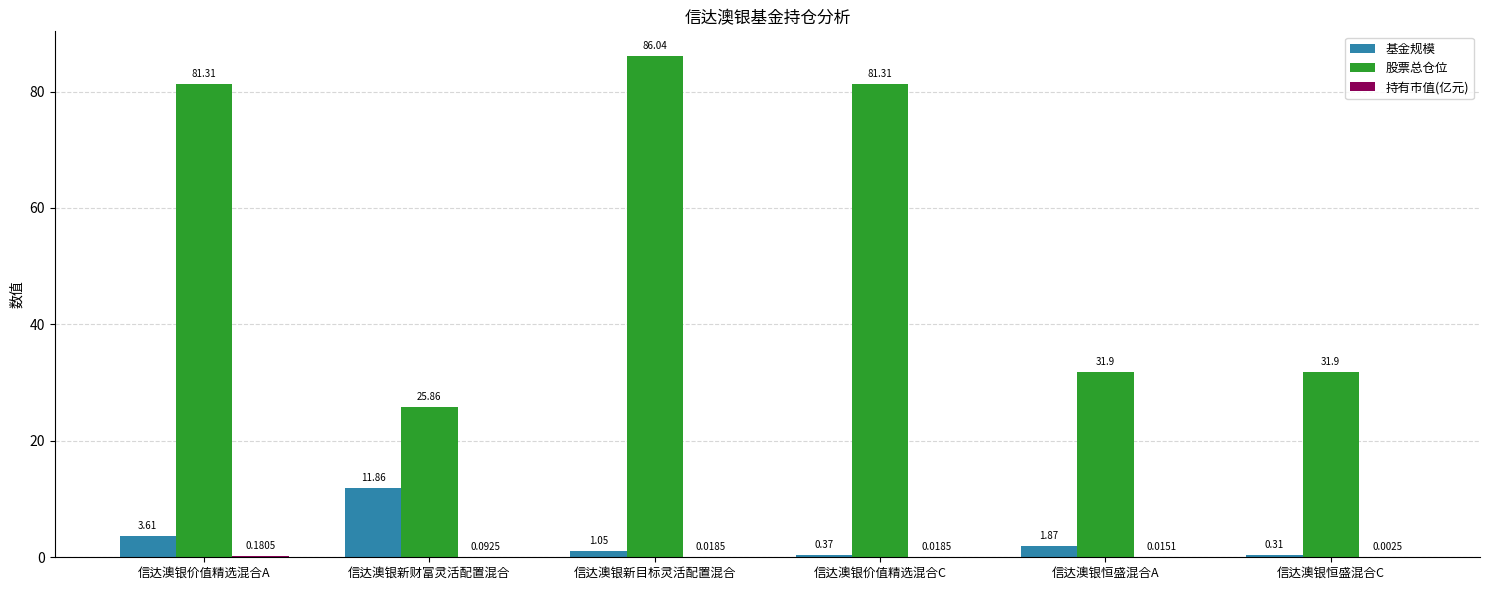

At which category is the sum across all series the highest?

信达澳银新目标灵活配置混合